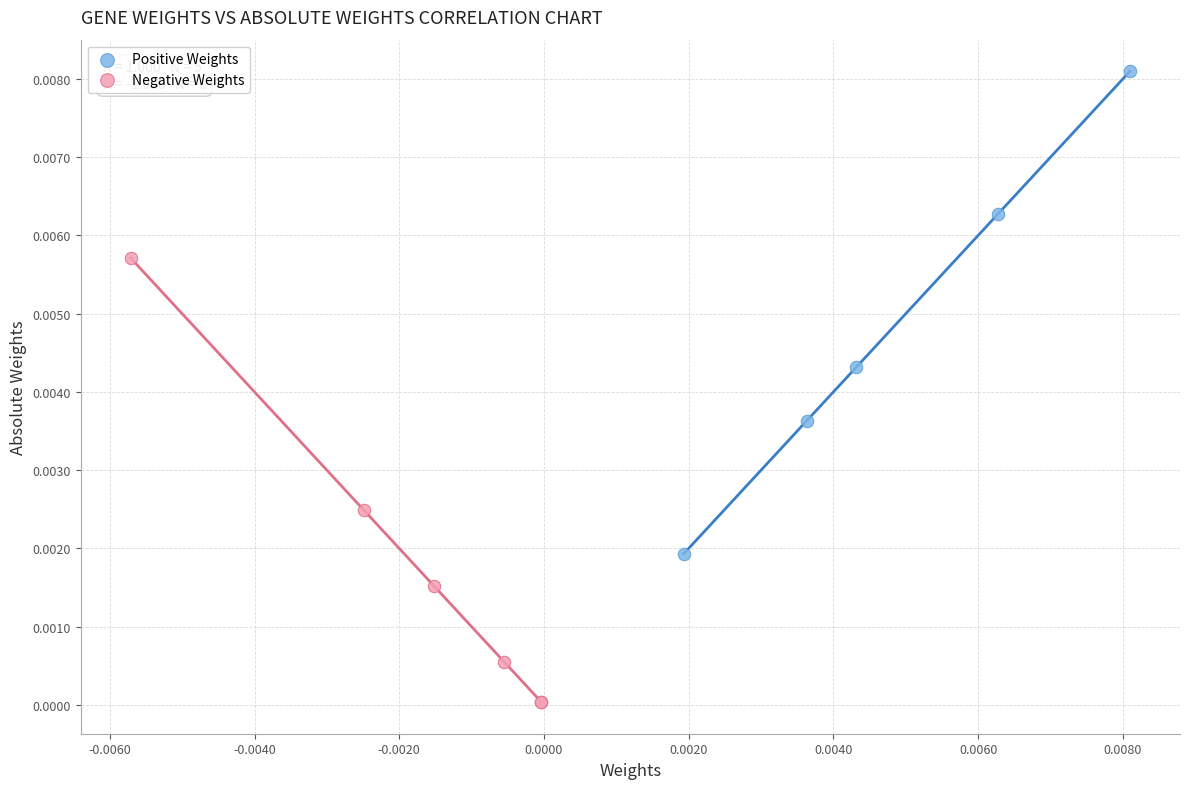

What are all the series names shown in the legend?

Positive Weights, Negative Weights